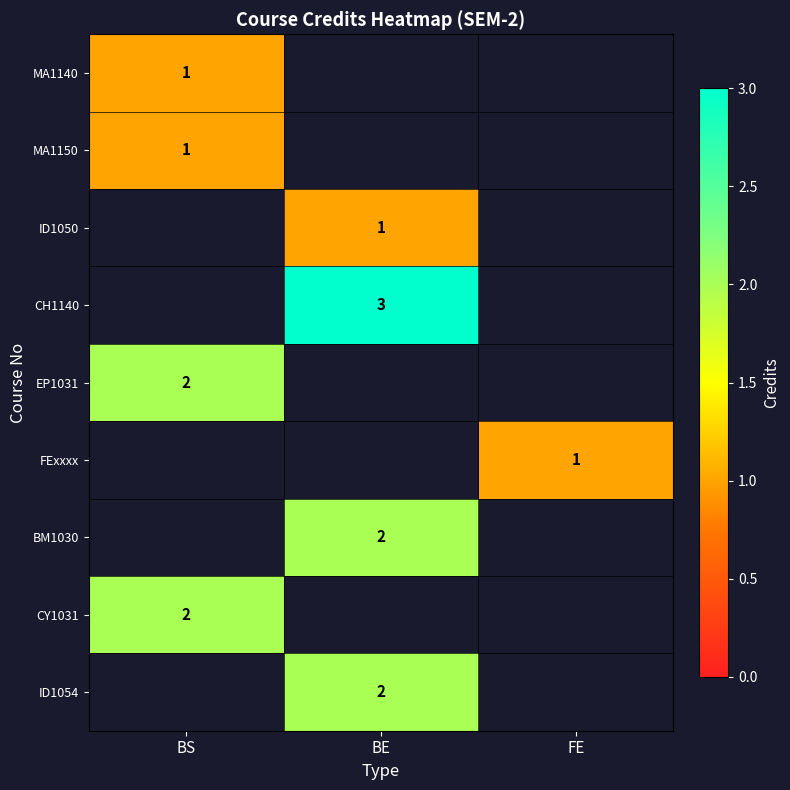

The CH1140 series shows 3 at BE. True or false?

True